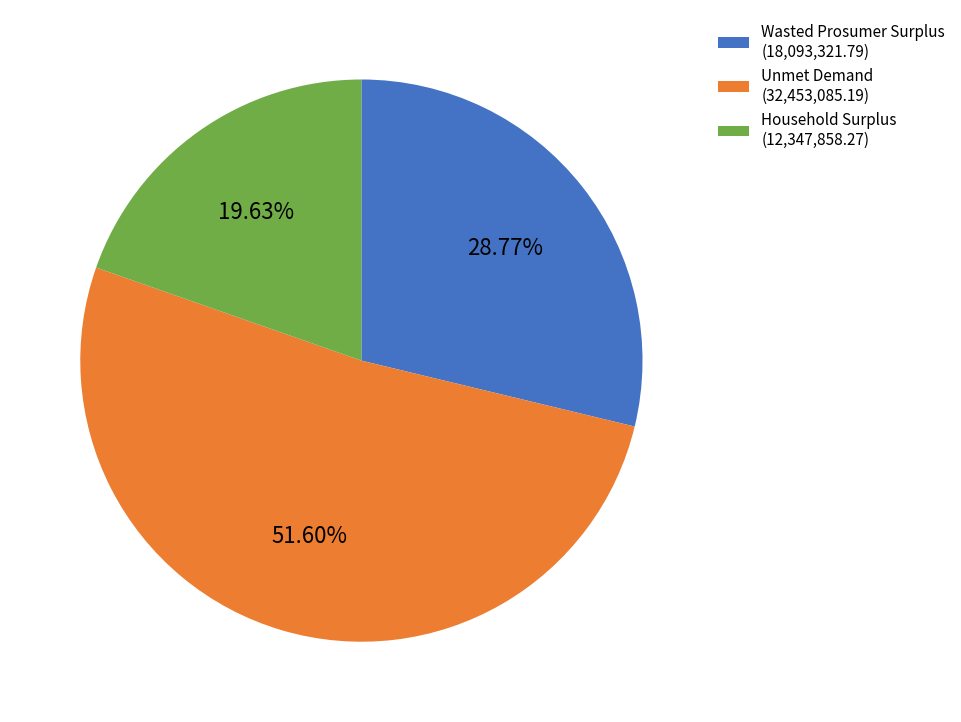

How many slices are in this pie chart?

3